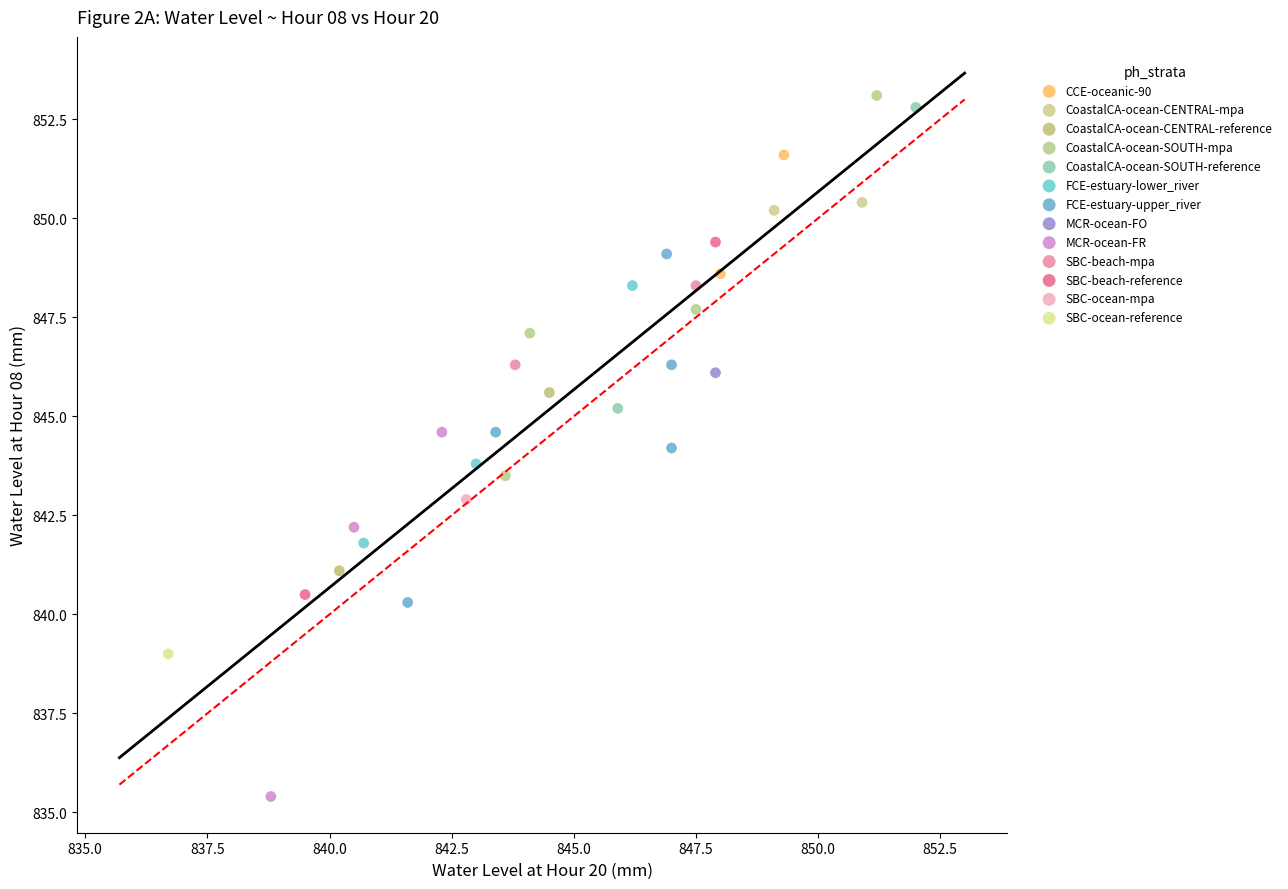

What are all the series names shown in the legend?

CCE-oceanic-90, CoastalCA-ocean-CENTRAL-mpa, CoastalCA-ocean-CENTRAL-reference, CoastalCA-ocean-SOUTH-mpa, CoastalCA-ocean-SOUTH-reference, FCE-estuary-lower_river, FCE-estuary-upper_river, MCR-ocean-FO, MCR-ocean-FR, SBC-beach-mpa, SBC-beach-reference, SBC-ocean-mpa, SBC-ocean-reference